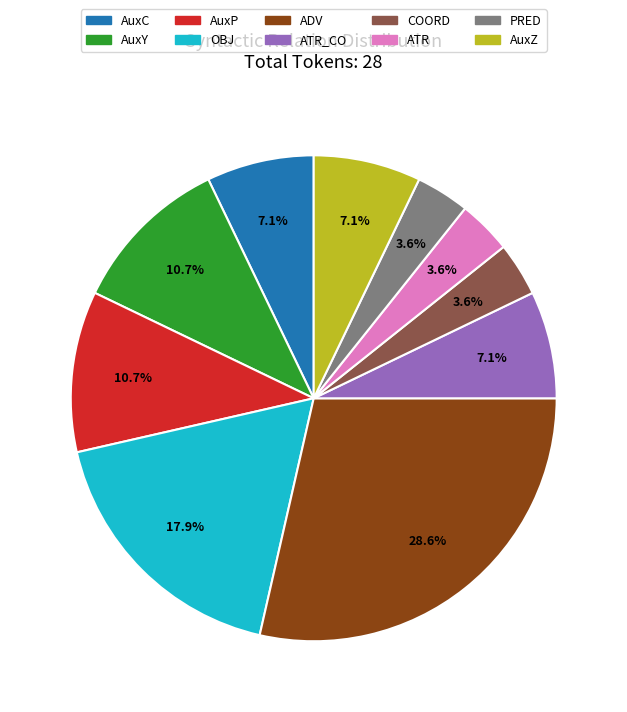

What portion of the pie excludes ATR?

96.4%